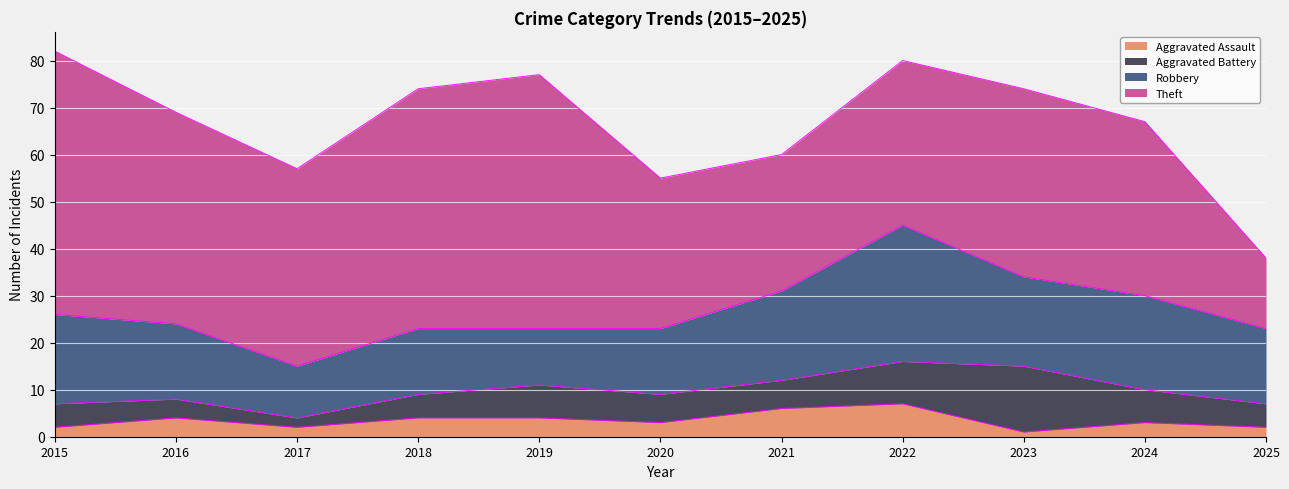

At how many categories does at least one series exceed 37?

6